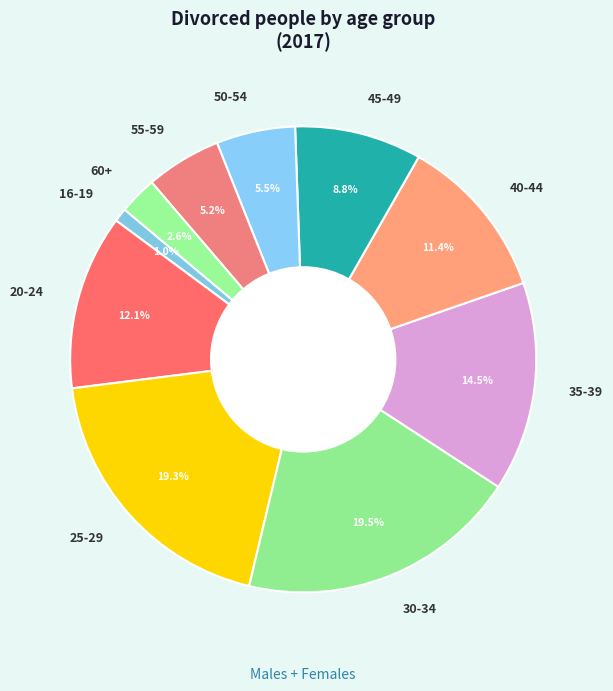

Is there a majority slice in this chart?

No